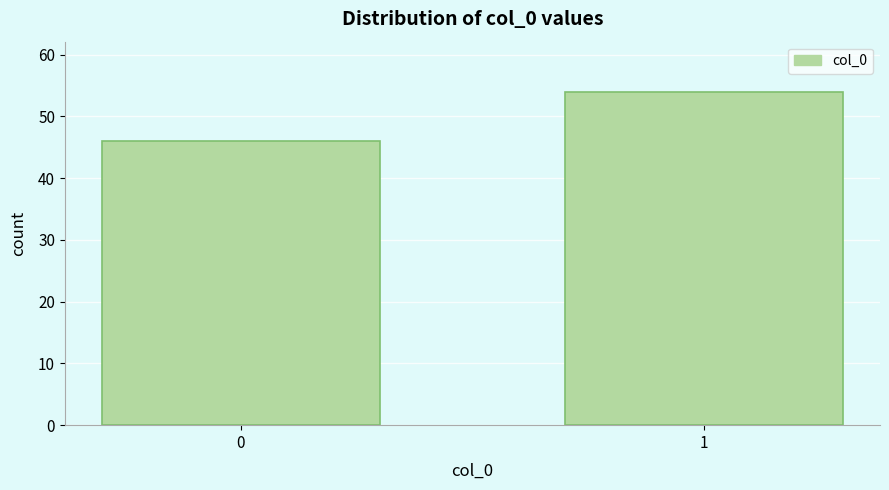

Reading left to right, transcribe all the data shown in this chart.

0=46	1=54